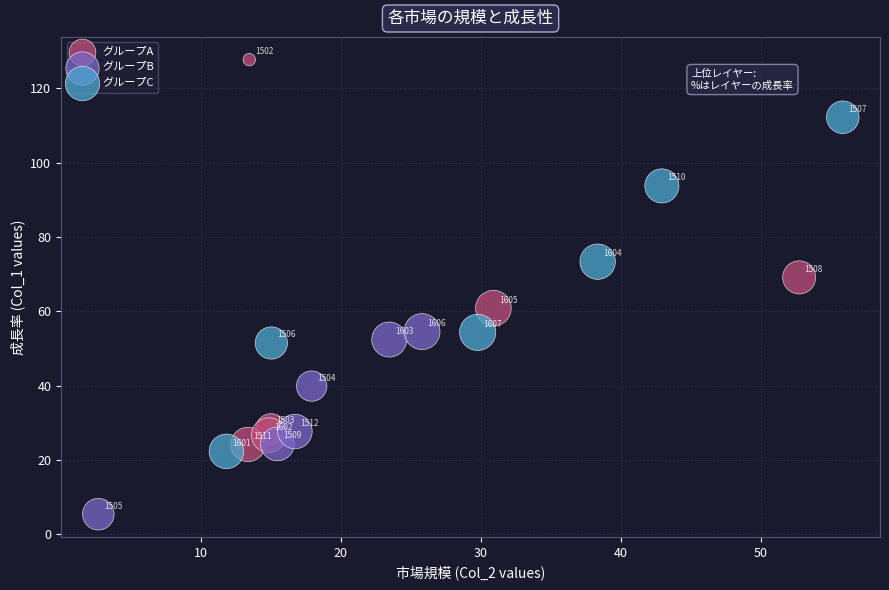

Which series reaches the maximum Y coordinate?

グループA